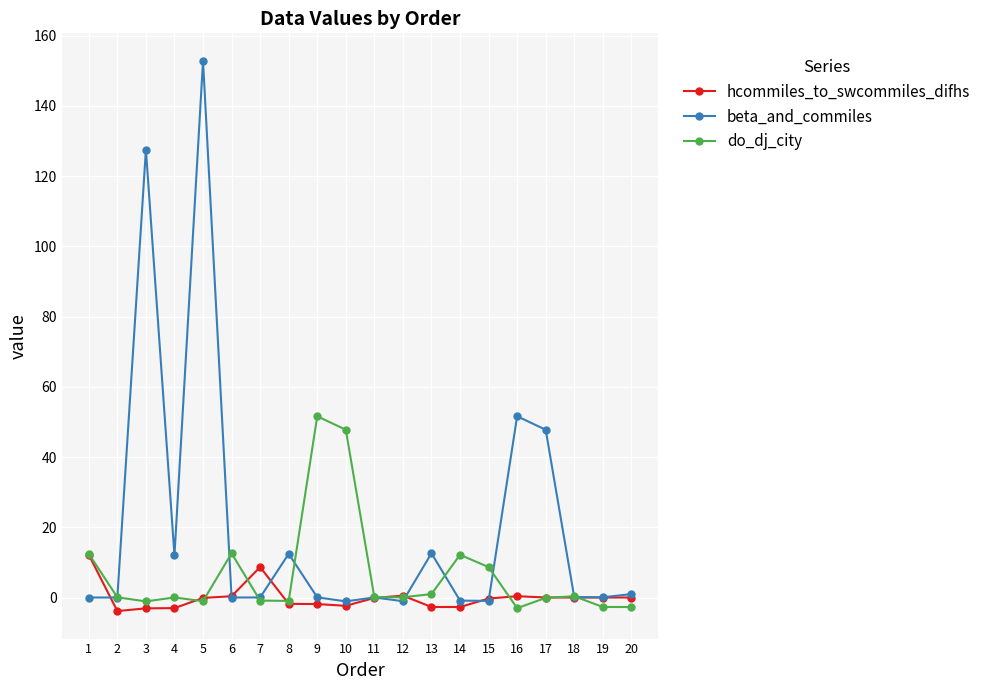

What is the difference between the beta_and_commiles values at 5 and 6?

152.8